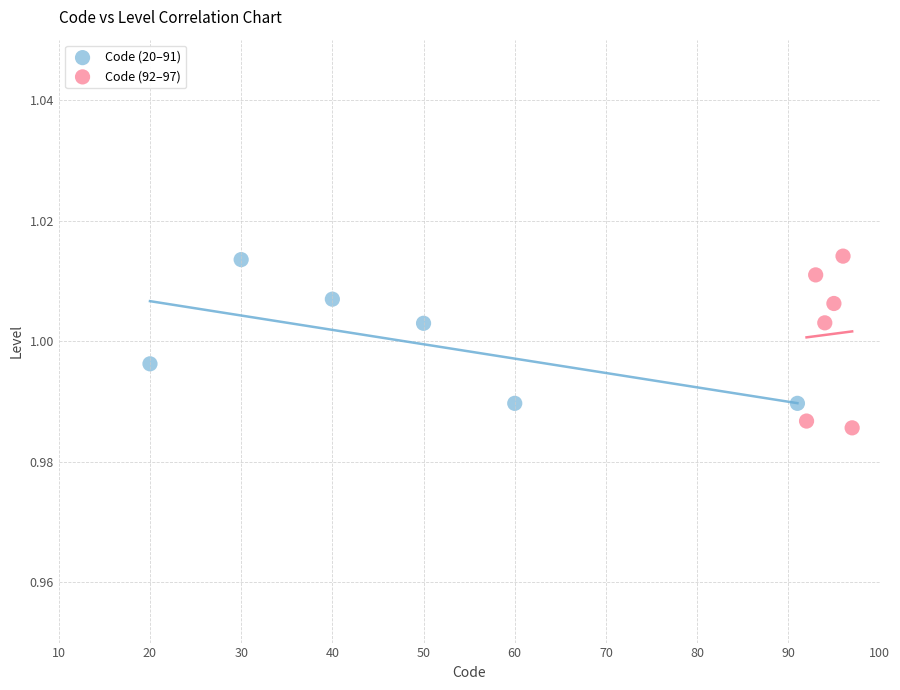

Which series contains the lowest Y value?

Code (92–97)